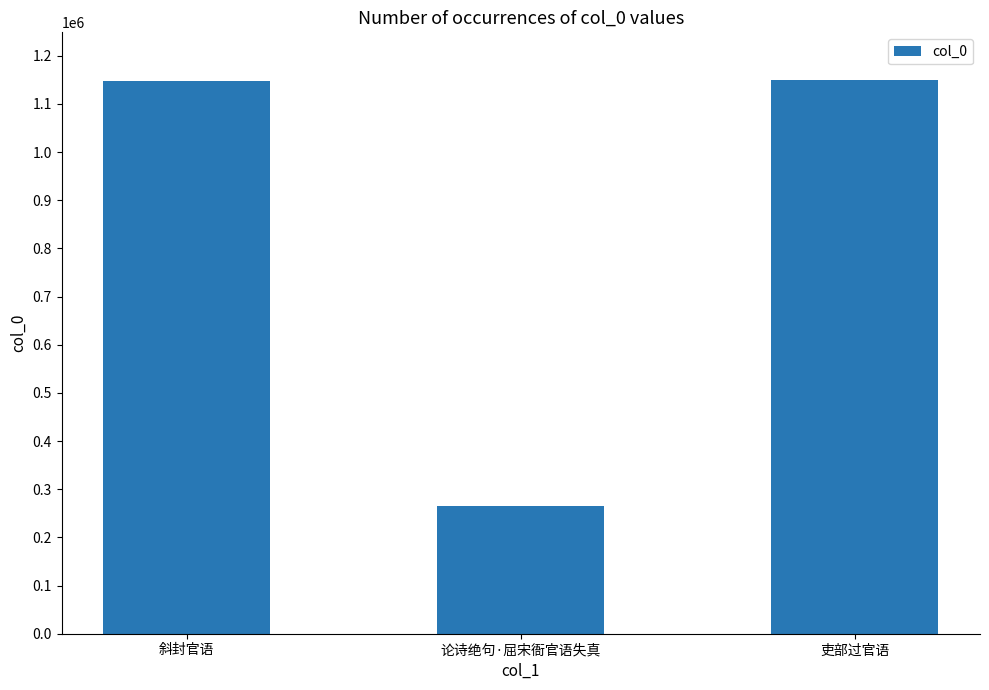

What is the label of the 1st bar from the left?

斜封官语